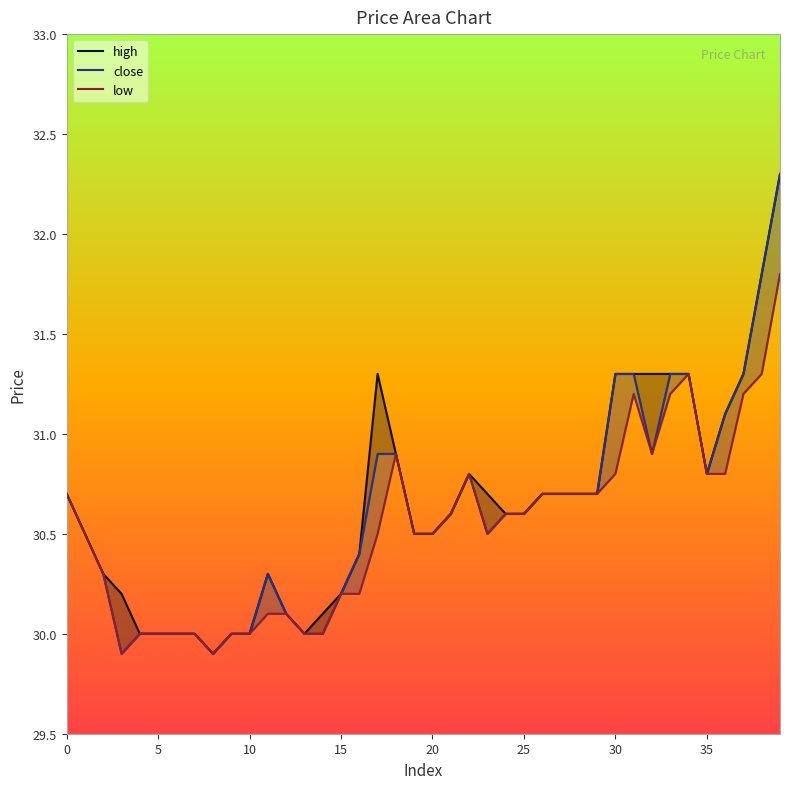

Where is the first local maximum for high?

11